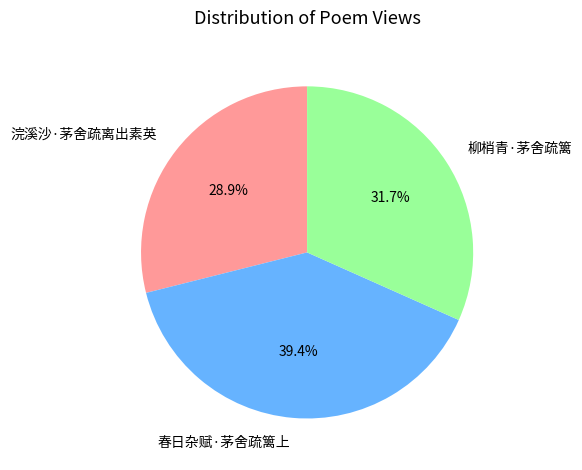

Does any single category account for the majority?

No